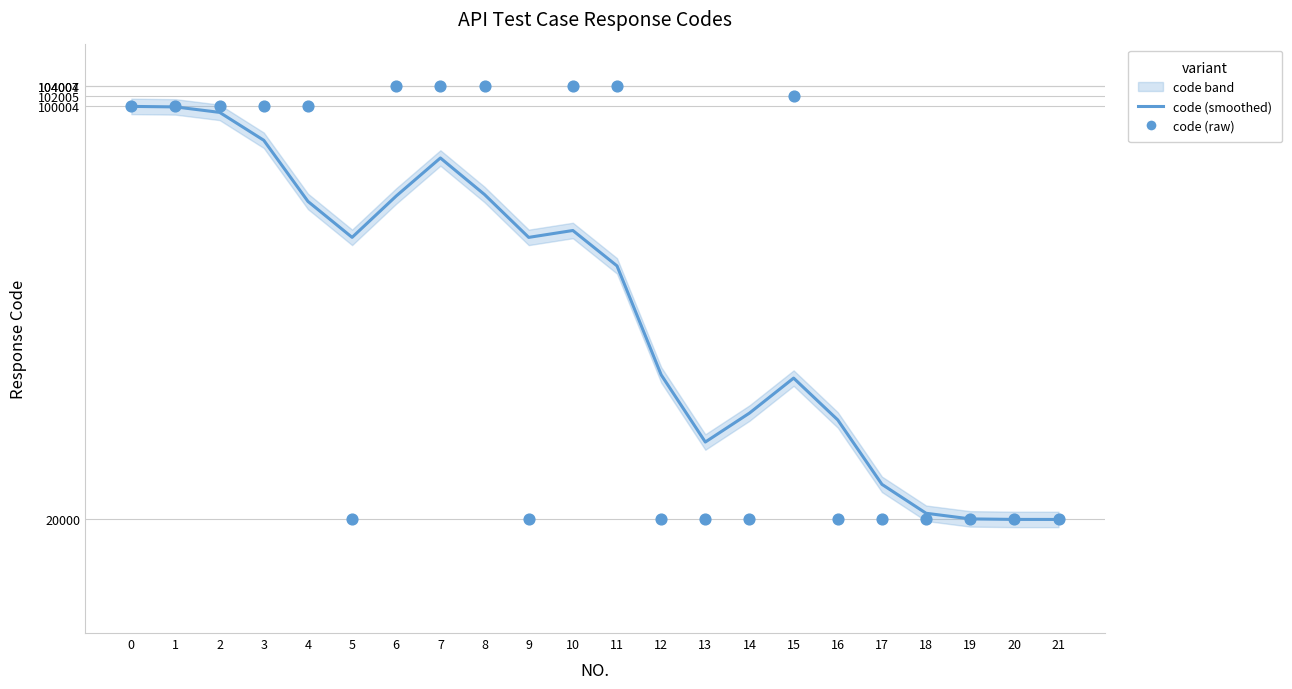

What is the total value across all series at 16?

59269.9